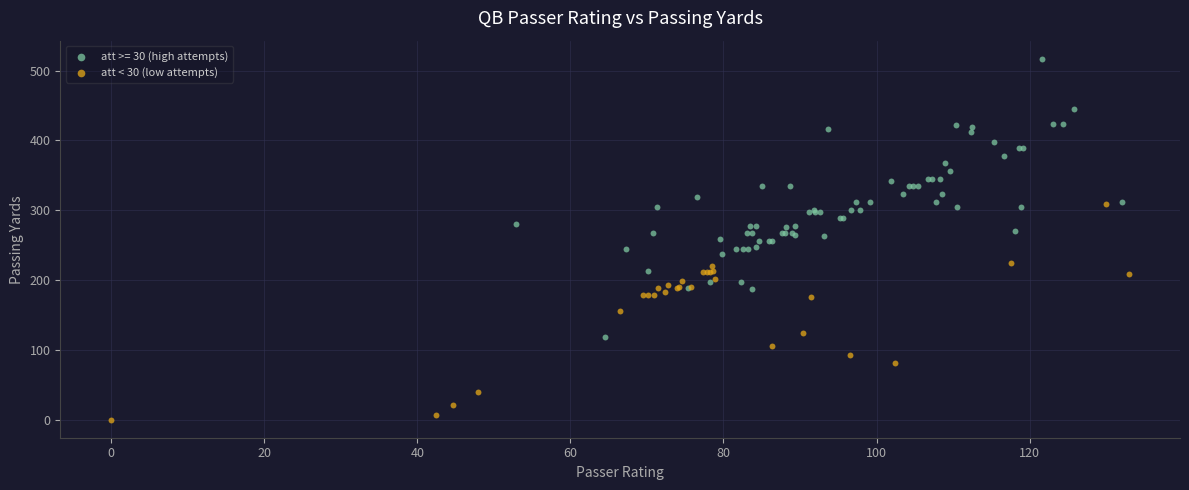

Which series reaches the minimum Y coordinate?

att < 30 (low attempts)